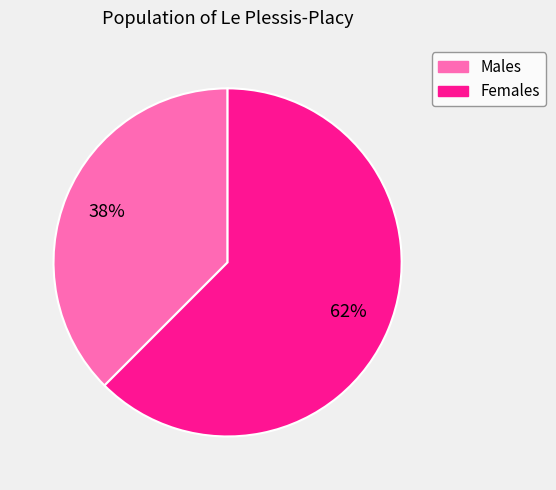

Is there a majority slice in this chart?

Yes